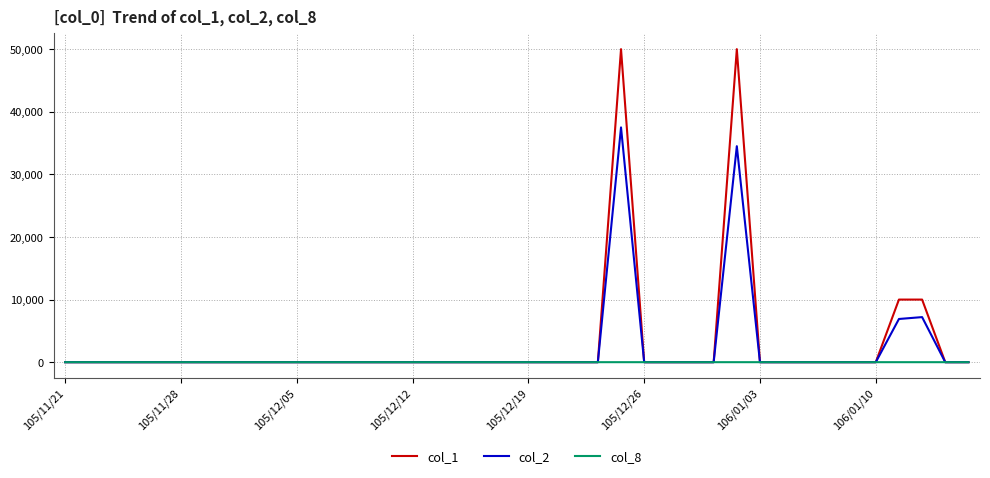

Rank the series by their maximum value, from highest to lowest.

col_1, col_2, col_8